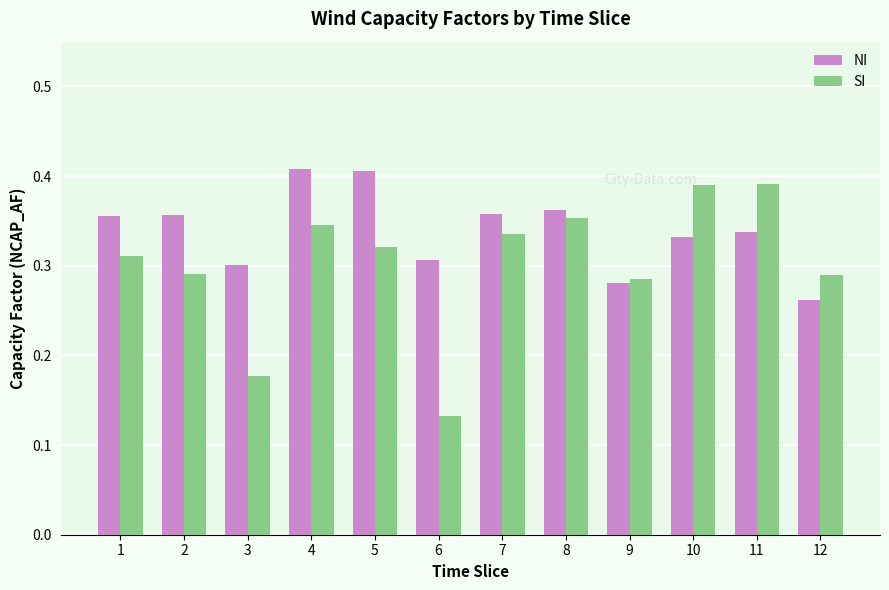

Which series has the largest range (max minus min)?

SI